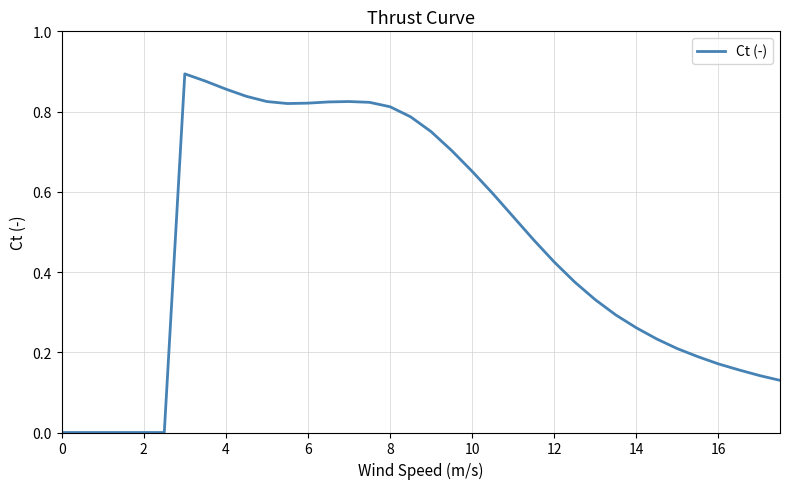

How many interior local valleys (lower than both neighbors) does the data have?

1